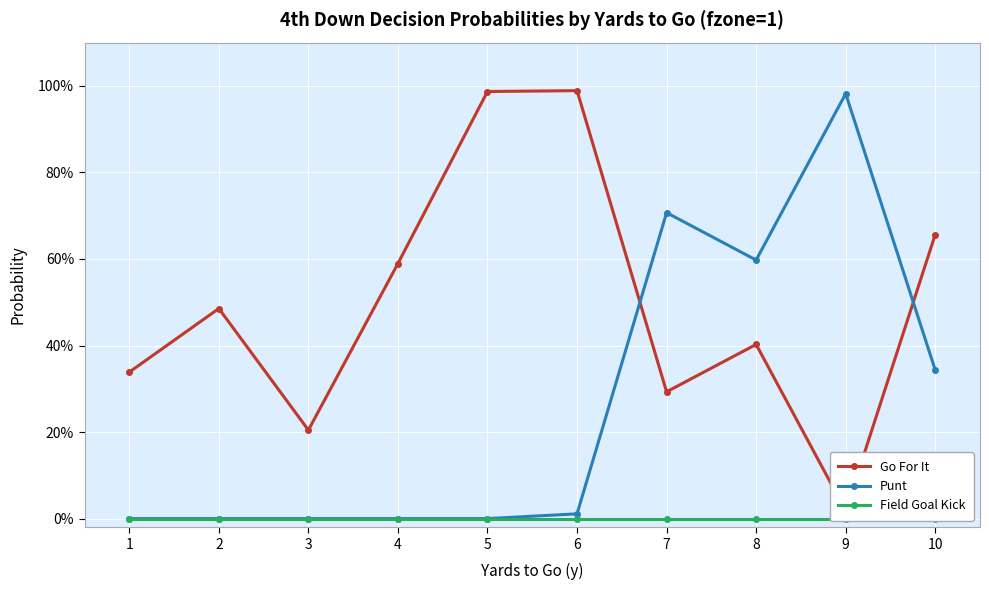

At how many categories does at least one series exceed 0?

10